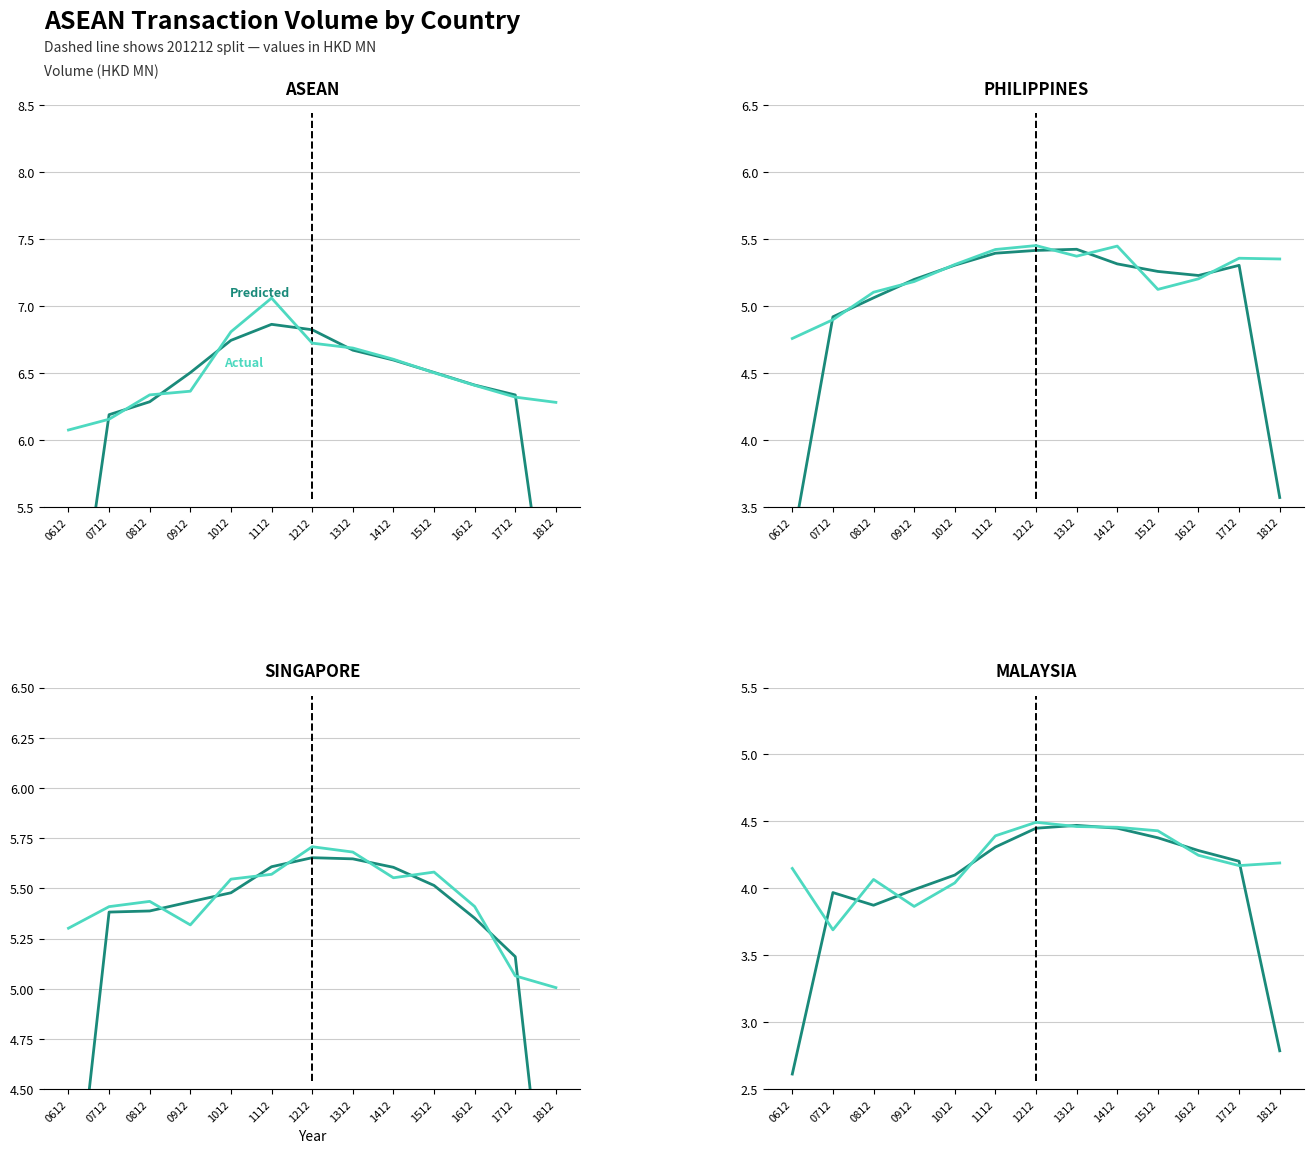

What is the difference between the maximum and second lowest values in the Predicted series?

1.7